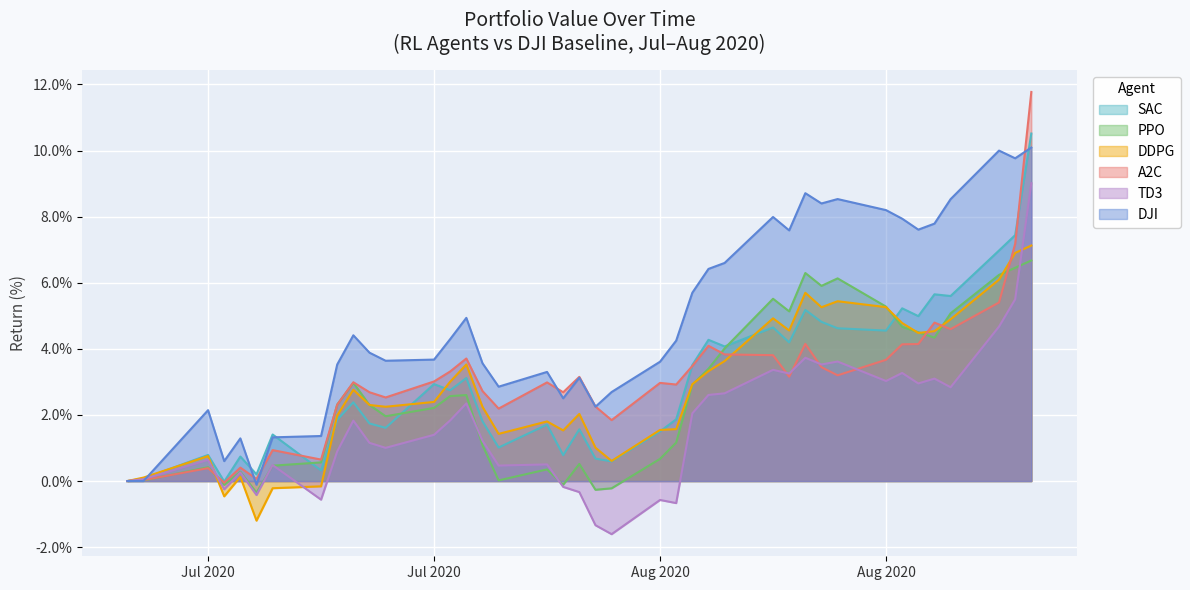

Between 2020-07-01 and 2020-07-28, which series saw the biggest shift?

A2C